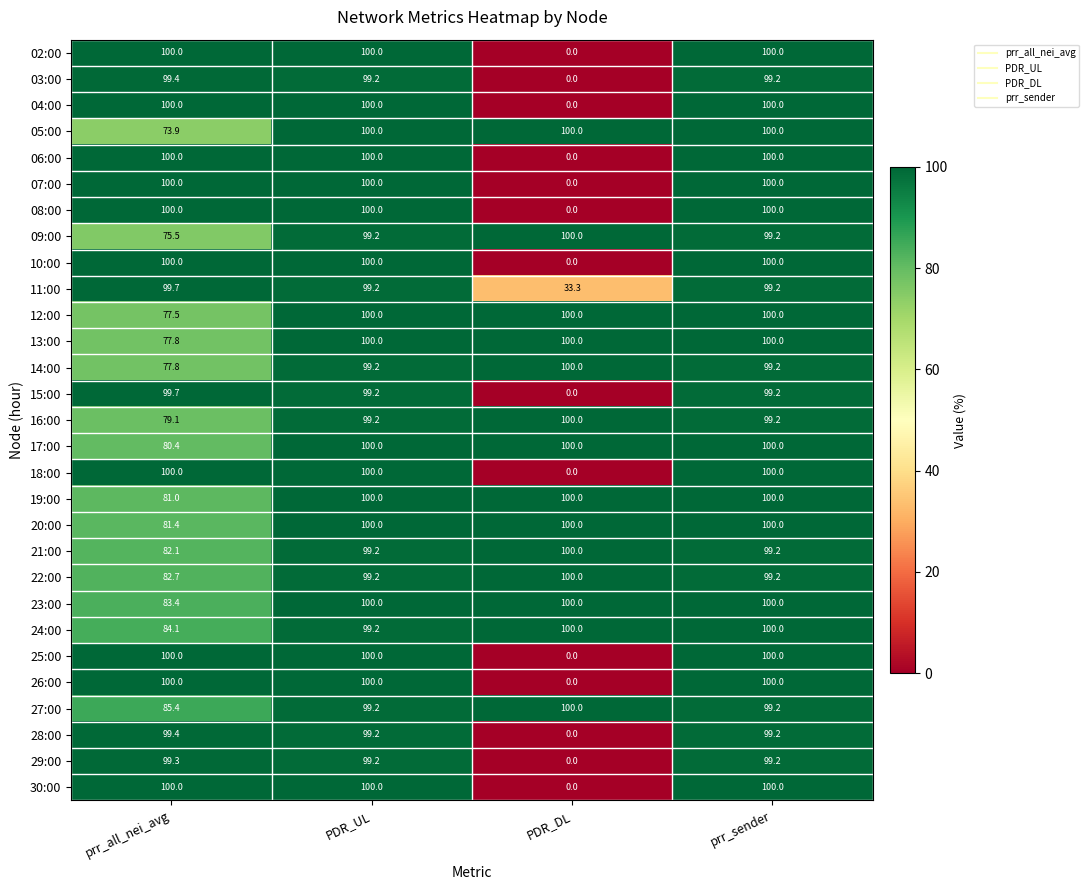

Where does the 28:00 series first go above 99?

prr_all_nei_avg